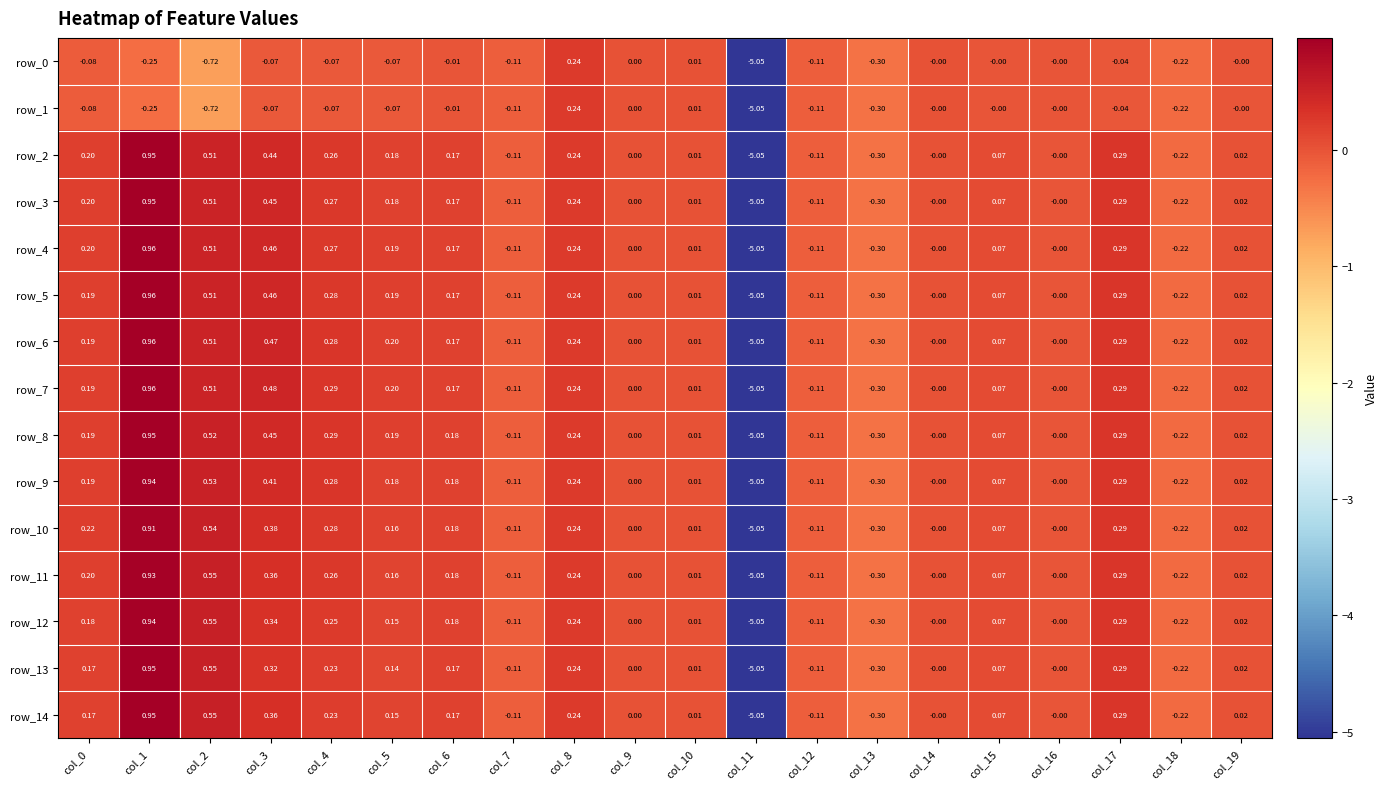

What is the total value across all series at col_0?

2.3